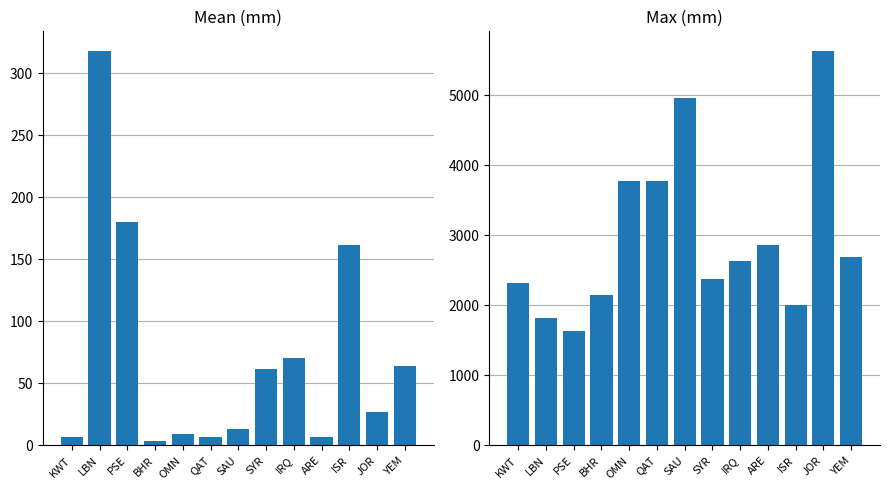

Reading left to right, list all the values displayed in this chart.

mean: KWT=7.2	LBN=317.9	PSE=180.0	BHR=3.9	OMN=9.1	QAT=7.0	SAU=13.2	SYR=61.2	IRQ=70.7	ARE=6.7	ISR=161.8	JOR=26.6	YEM=63.8
max: KWT=2315.6	LBN=1822.0	PSE=1629.4	BHR=2148.6	OMN=3773.3	QAT=3776.3	SAU=4970.3	SYR=2378.6	IRQ=2631.3	ARE=2864.2	ISR=2010.8	JOR=5634.8	YEM=2696.6